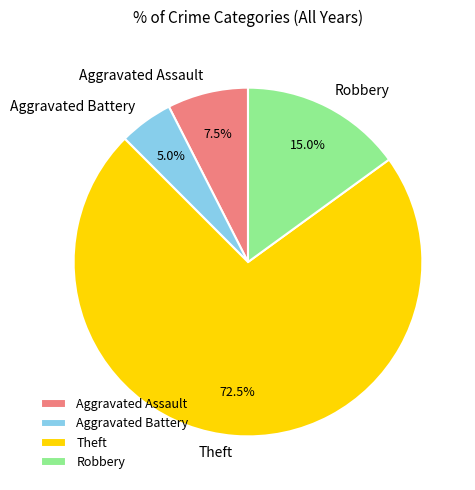

Is the sum of Theft and Aggravated Battery greater than half?

Yes